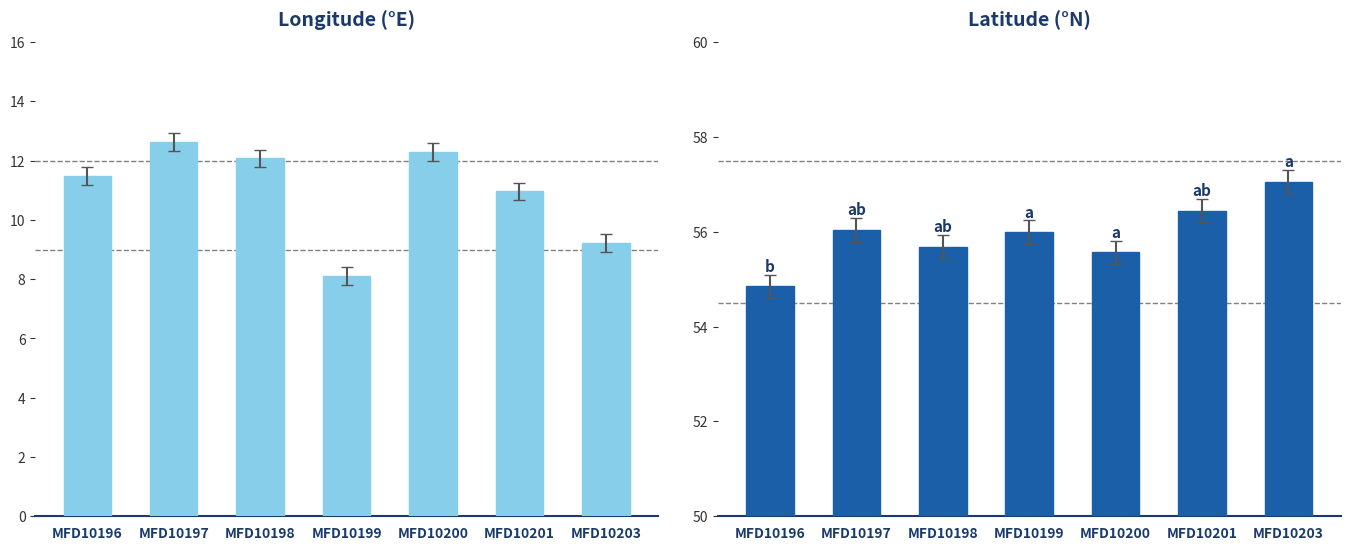

Which series has the largest total across all categories?

Latitude